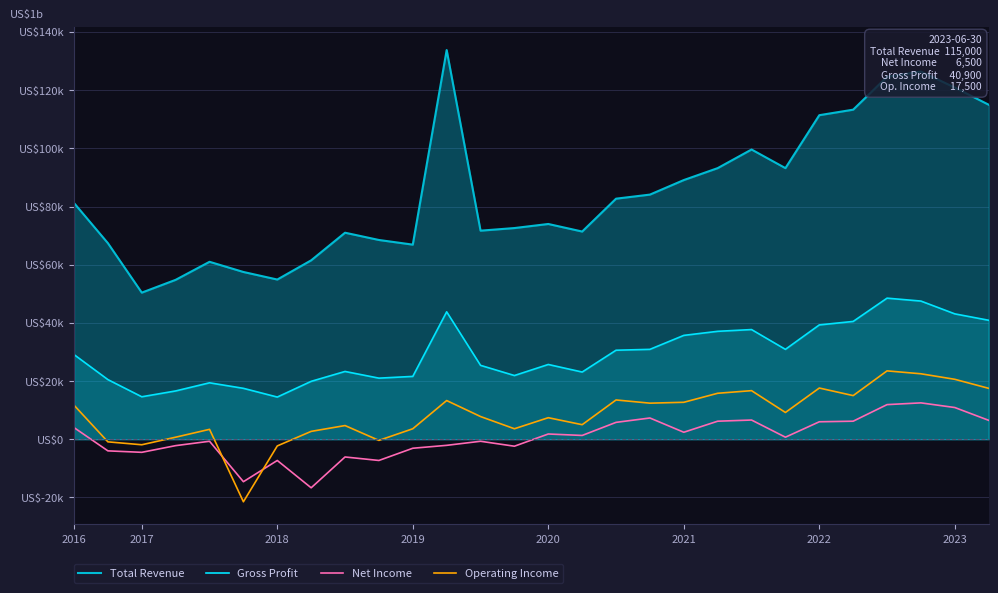

How many data points in Gross Profit are above 29100?

13